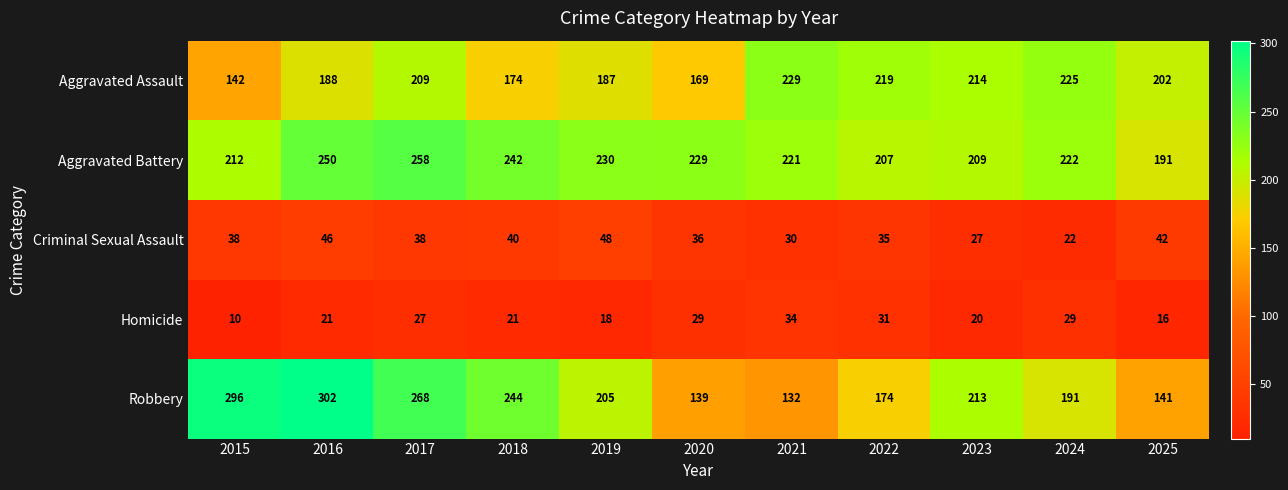

The value of Aggravated Assault at 2019 is 187. True or false?

True